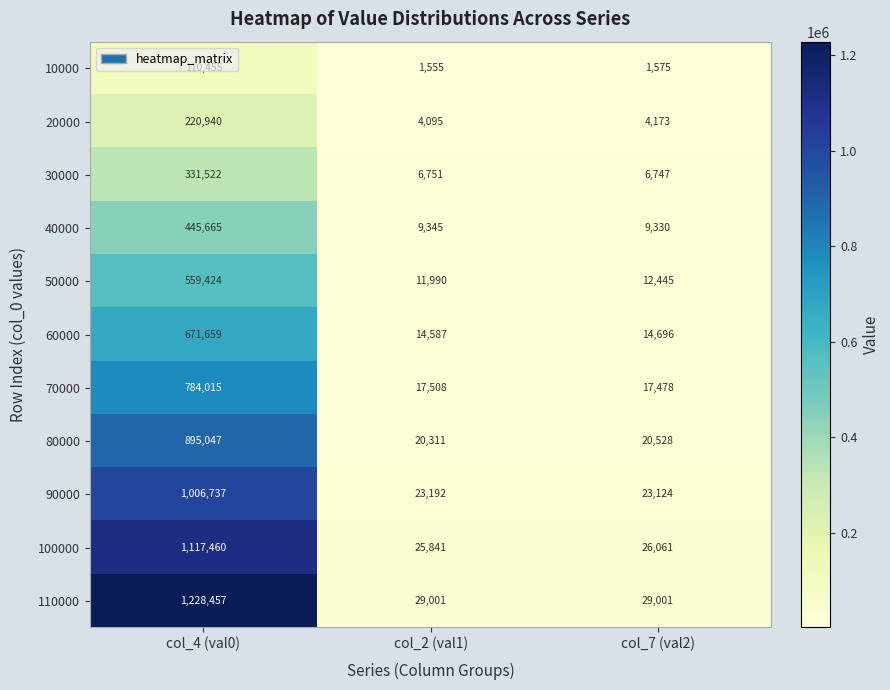

Which series has the largest total across all categories?

110000